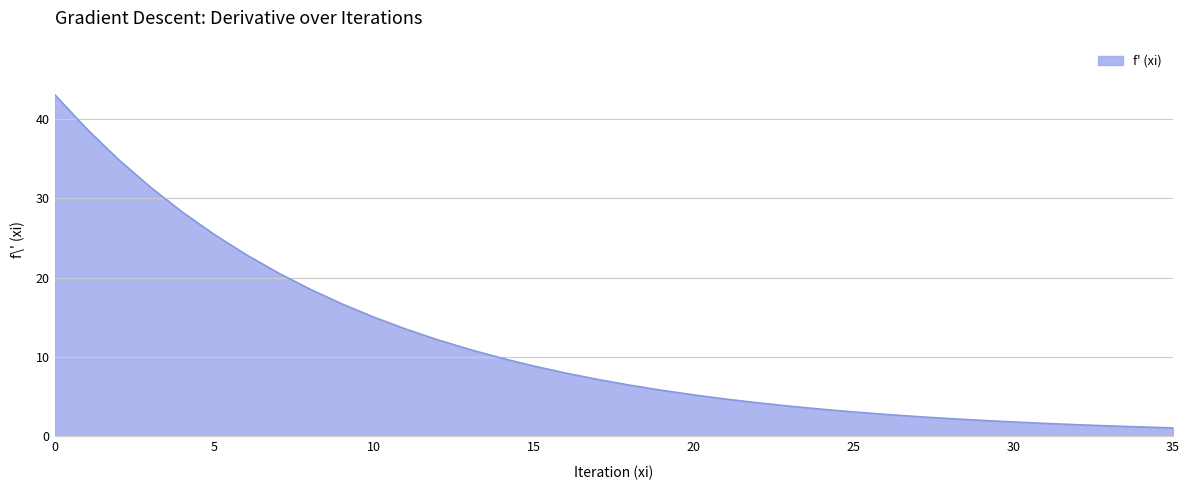

What is the difference between the second highest and minimum values?

37.6